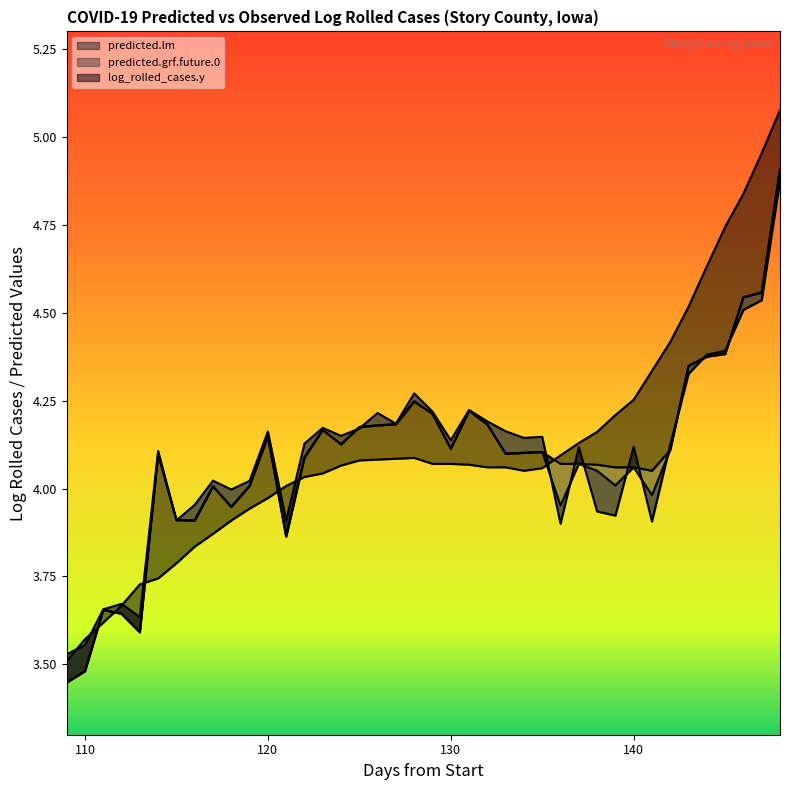

What is the value of the predicted.slm point at the 2nd from the left?

3.5